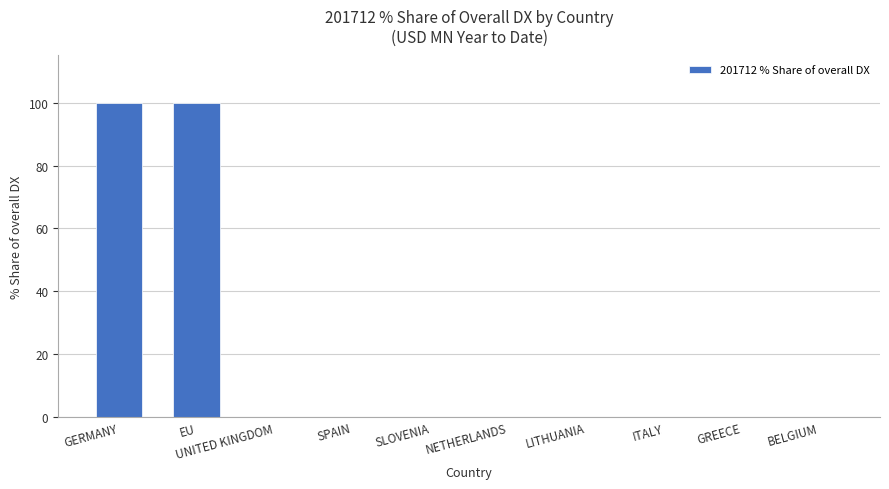

Which has a higher value, SLOVENIA or GERMANY?

GERMANY